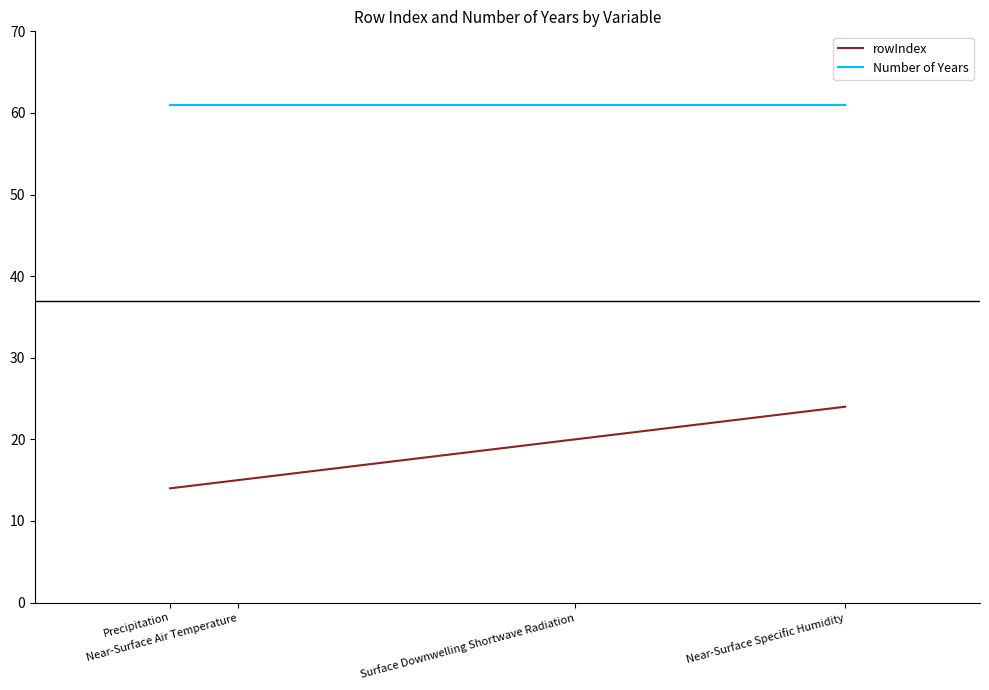

Reading left to right, list all the values displayed in this chart.

rowIndex: 14	15	20	24
Number of Years: 61	61	61	61